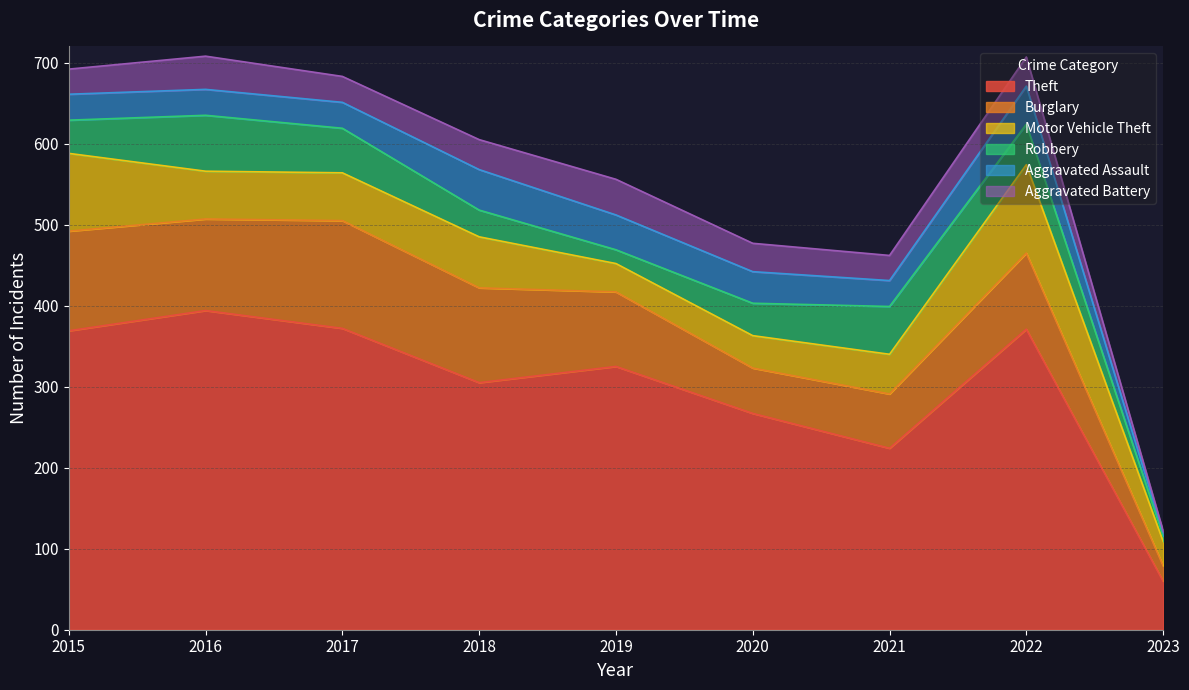

At which category is the sum across all series the highest?

2016